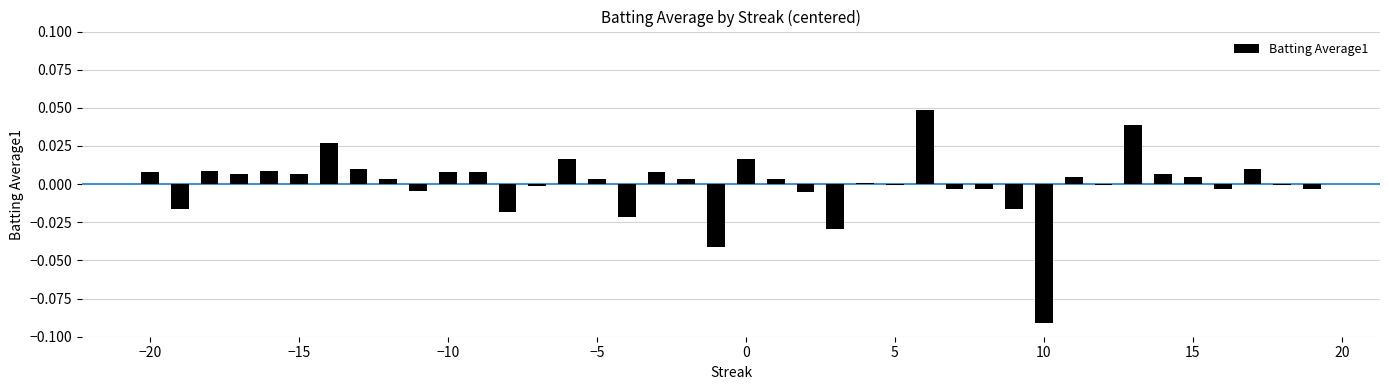

Count the number of categories in the chart.

40